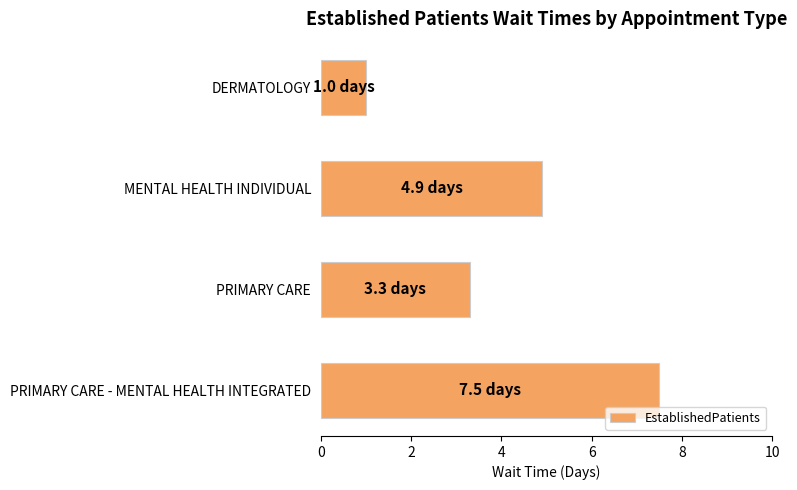

List the labels in order of value, largest first.

PRIMARY CARE - MENTAL HEALTH INTEGRATED, MENTAL HEALTH INDIVIDUAL, PRIMARY CARE, DERMATOLOGY